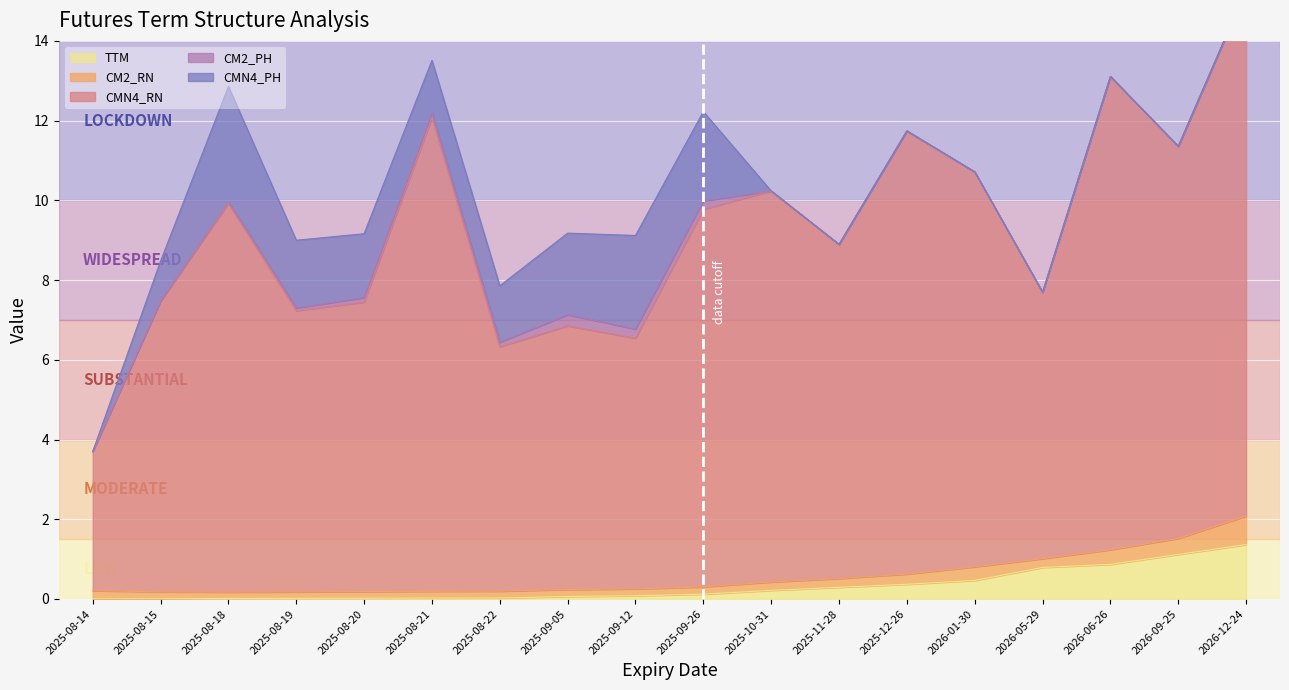

What is the spread (max minus min) of values at 2025-09-12?

6.2